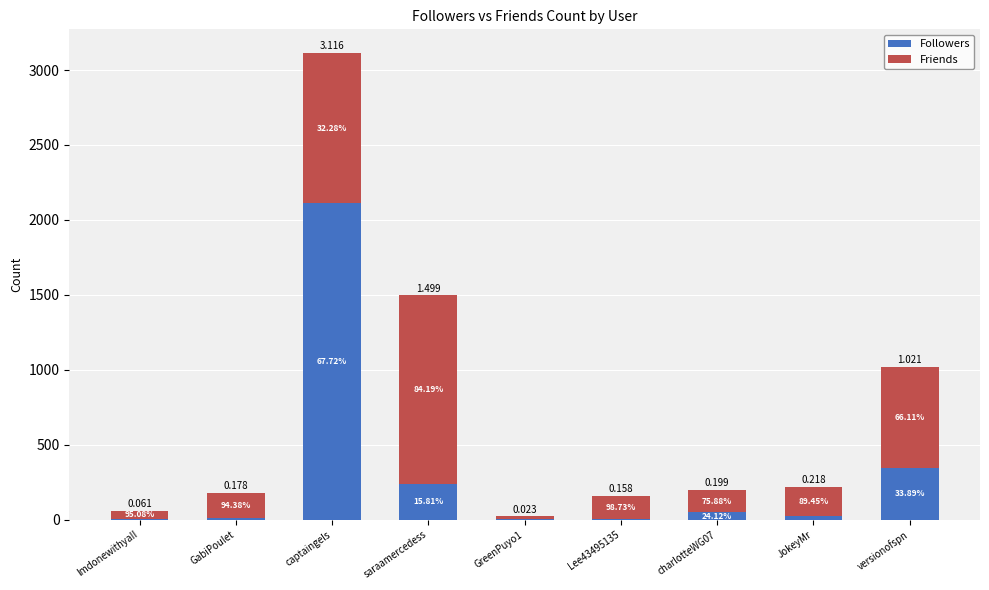

What are all the series names shown in the legend?

Followers, Friends